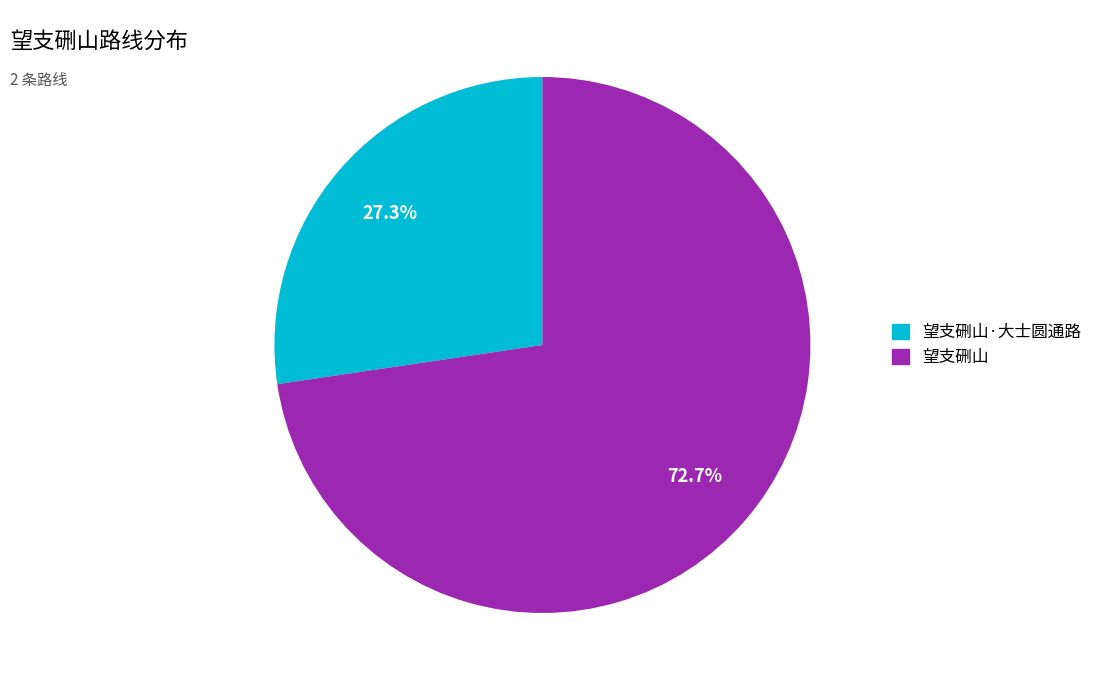

Is there a majority slice in this chart?

Yes